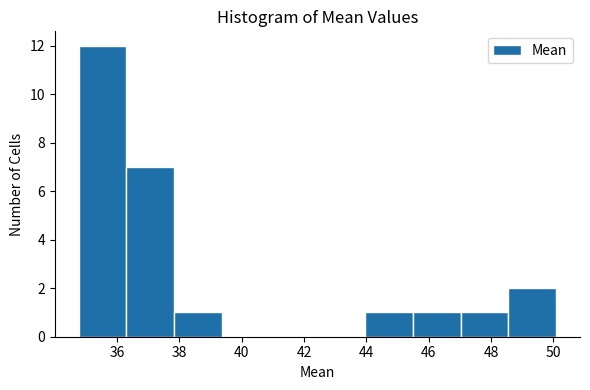

Over which range of the x-axis is the bar tallest?

34.8 to 36.4